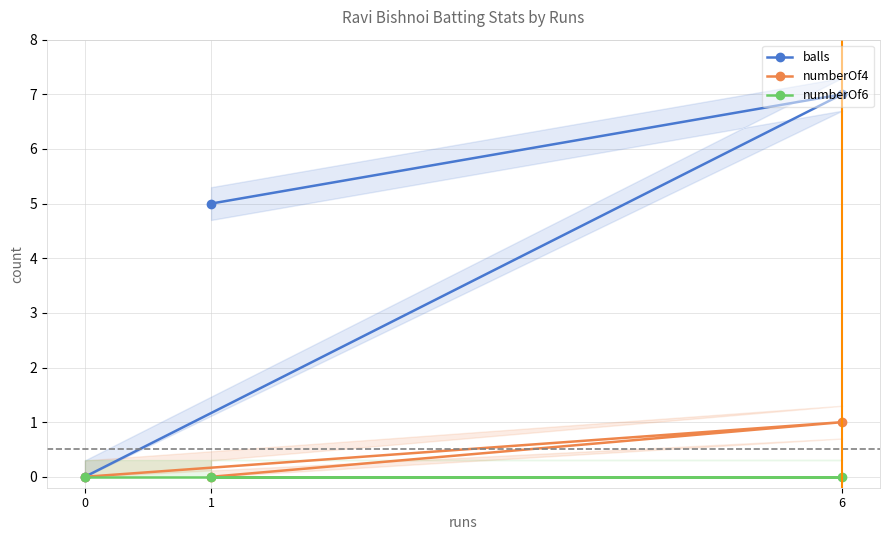

Where does the balls series first go above 5?

6